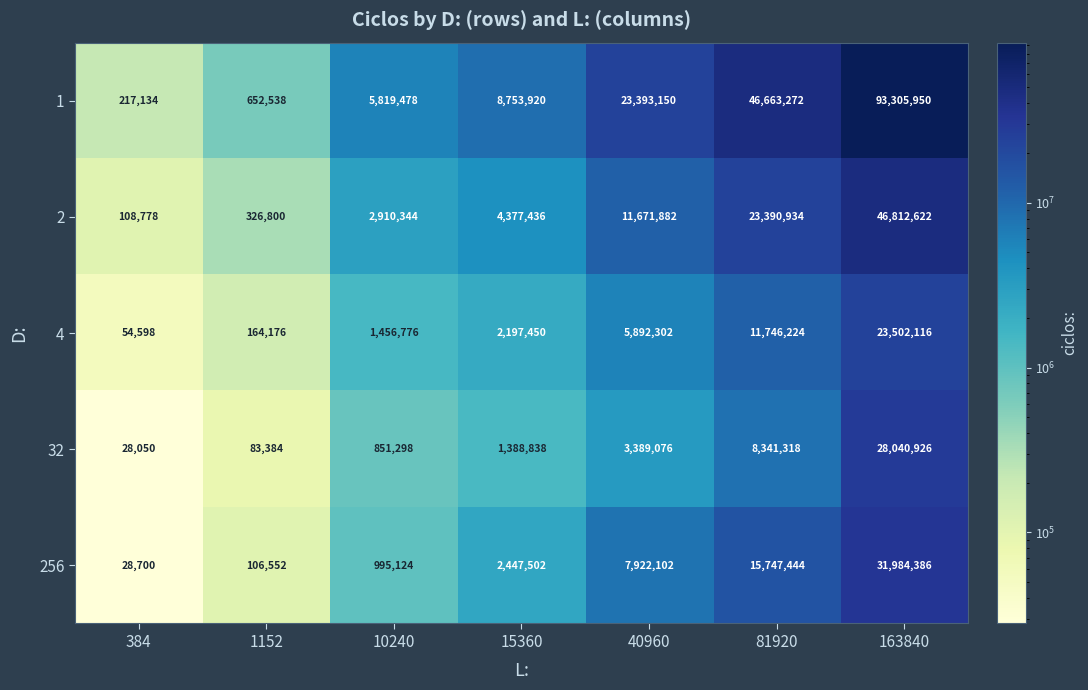

What is the spread (max minus min) of values at 163840?

69803834